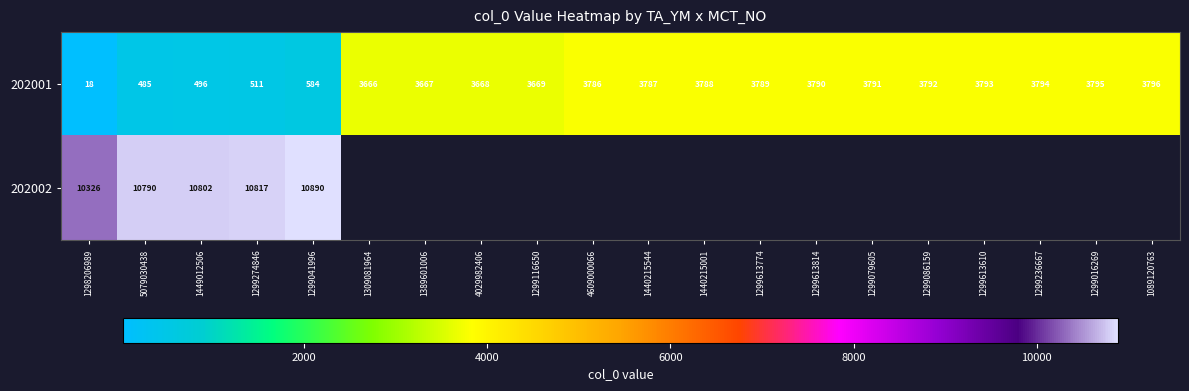

Which category has the highest value across all series?

1299041996